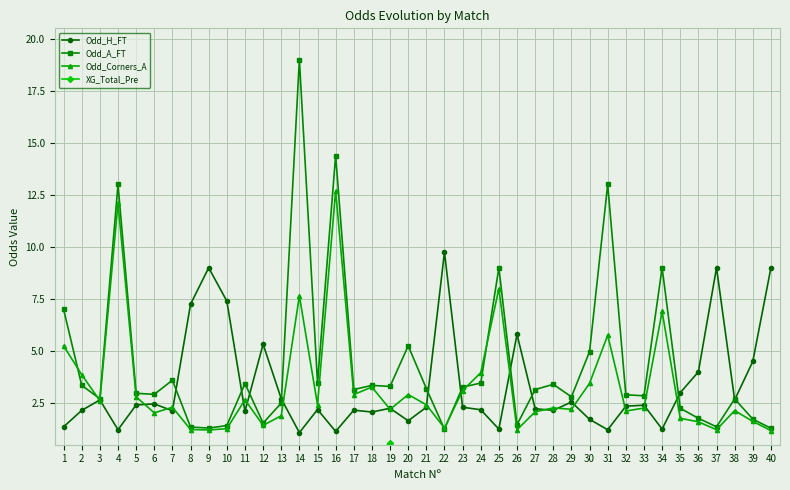

True or false: Odd_Corners_A has a value of 0.6 at 10.

False